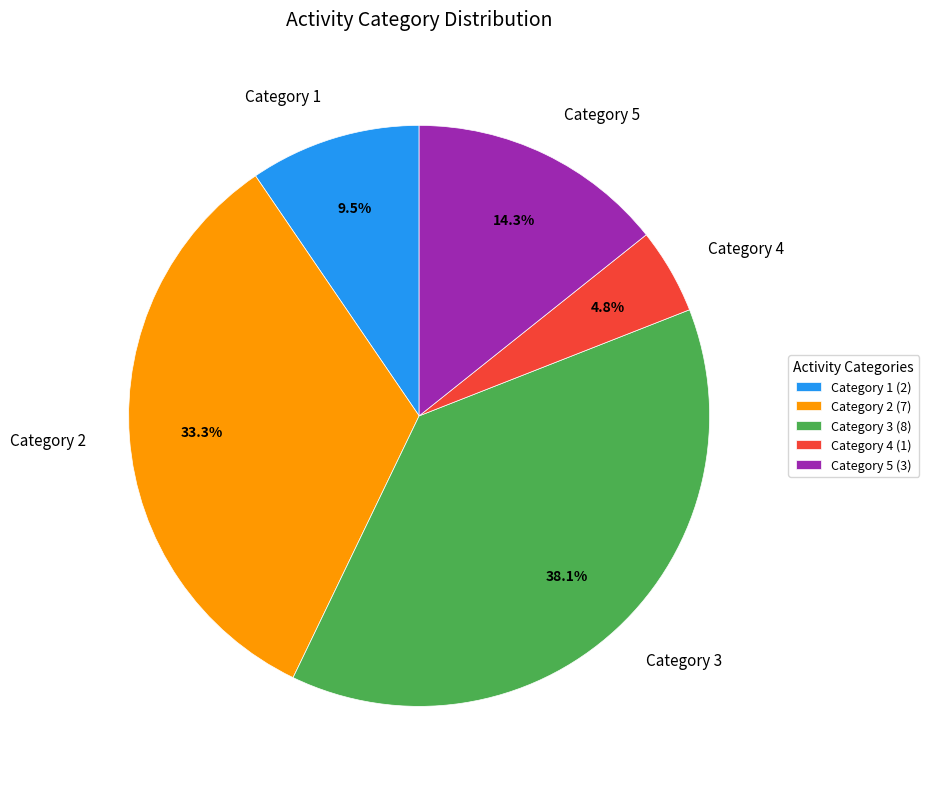

How much of the chart is everything except Category 4?

95.2%